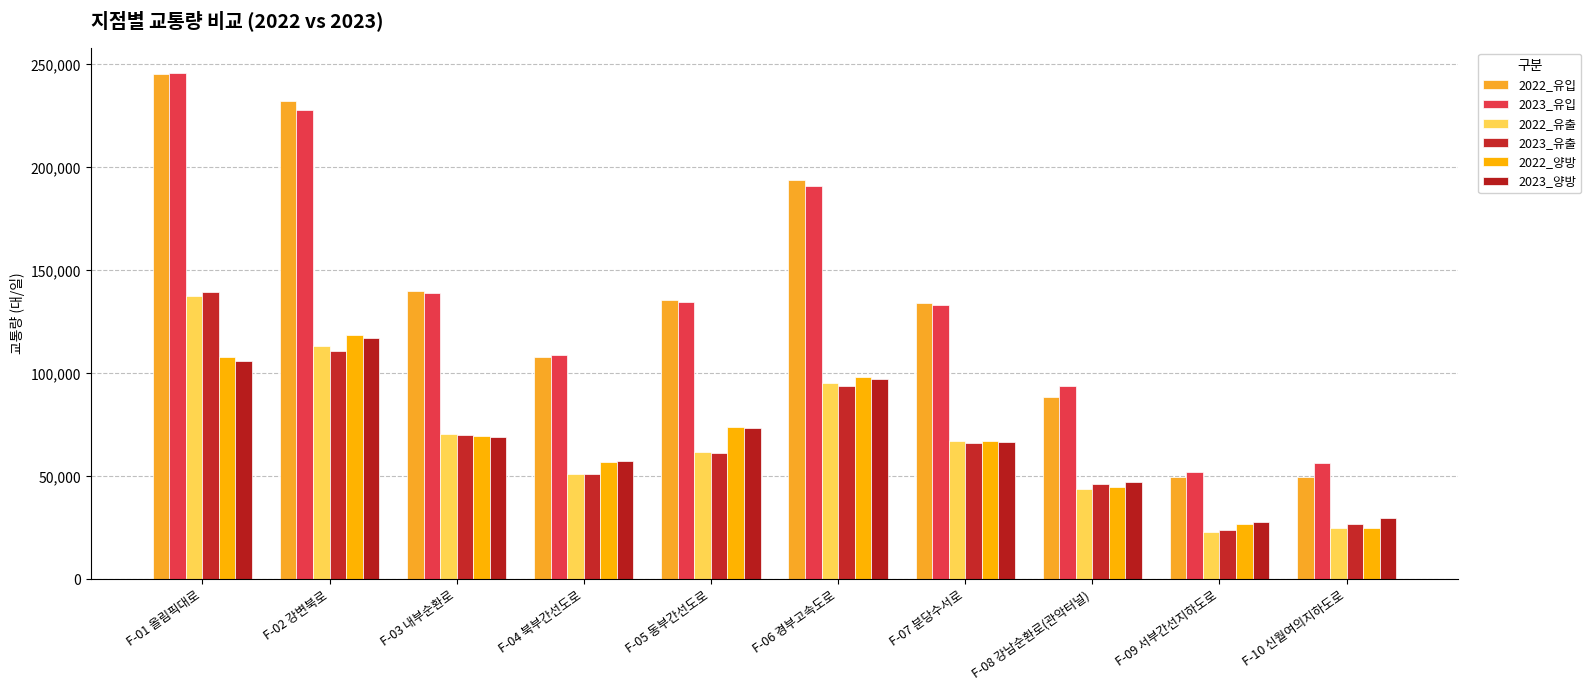

How many categories are shown in the chart?

10